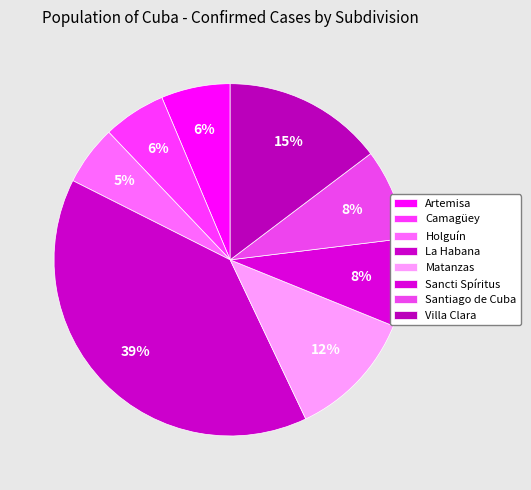

Which slice is the smallest?

Holguín